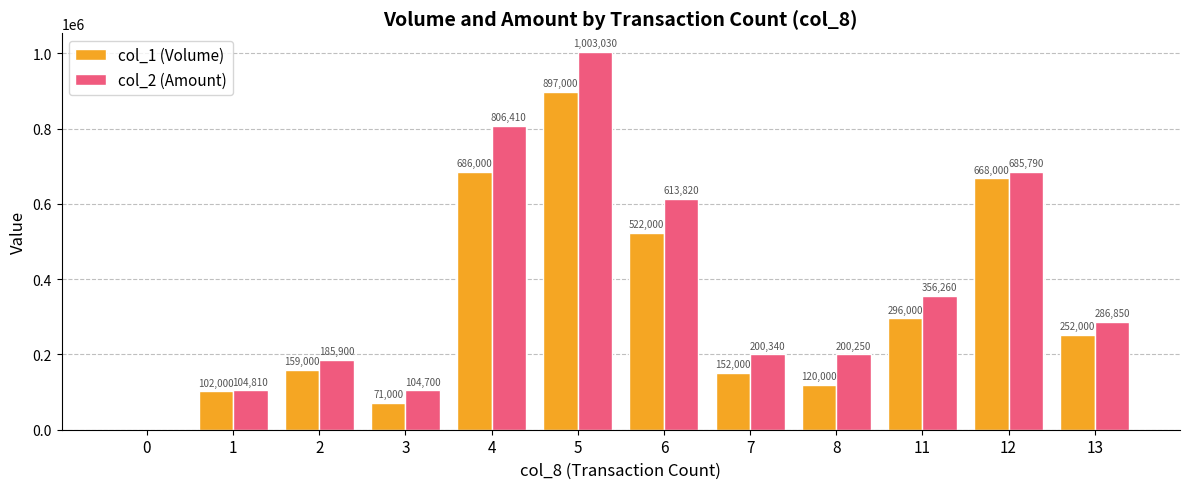

Which series changed the most between 3 and 5?

col_2 (Amount)